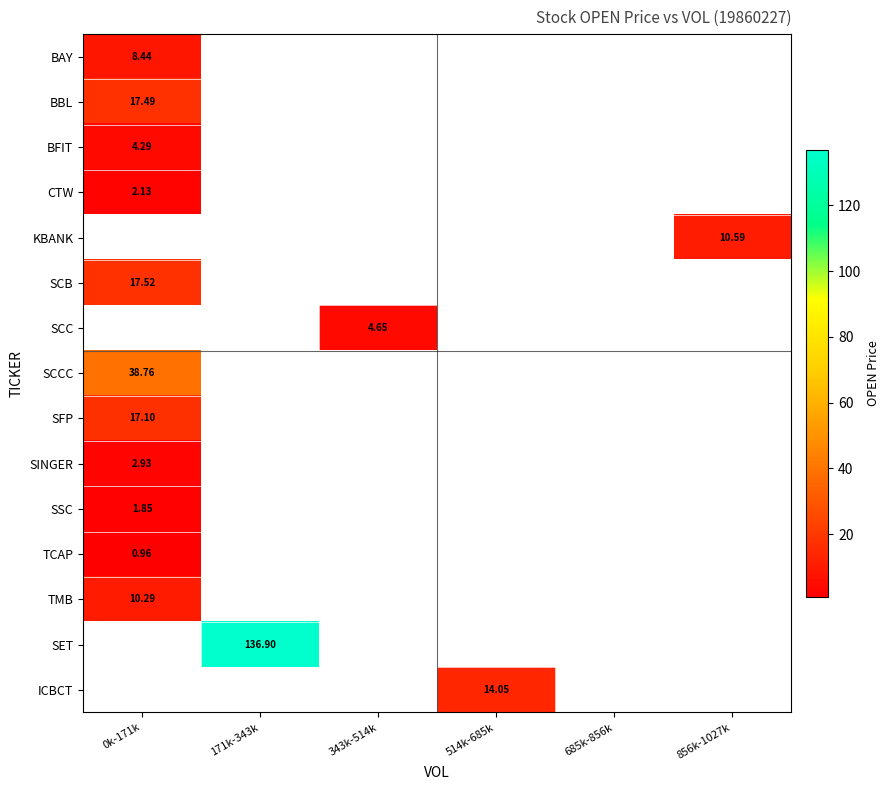

List the labels in order of TMB value, largest first.

0k-171k, 171k-343k, 343k-514k, 514k-685k, 685k-856k, 856k-1027k